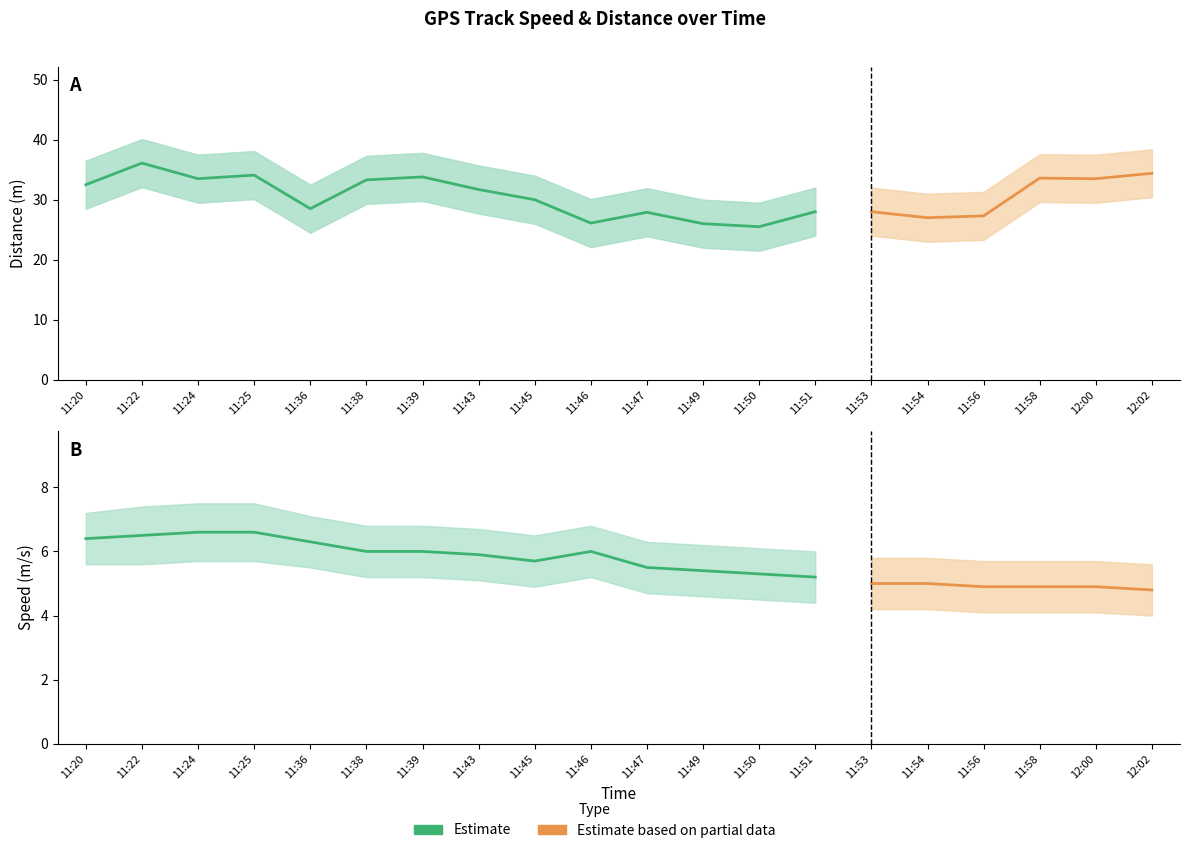

What value does the Distance Upper series have at 11:24?

37.5